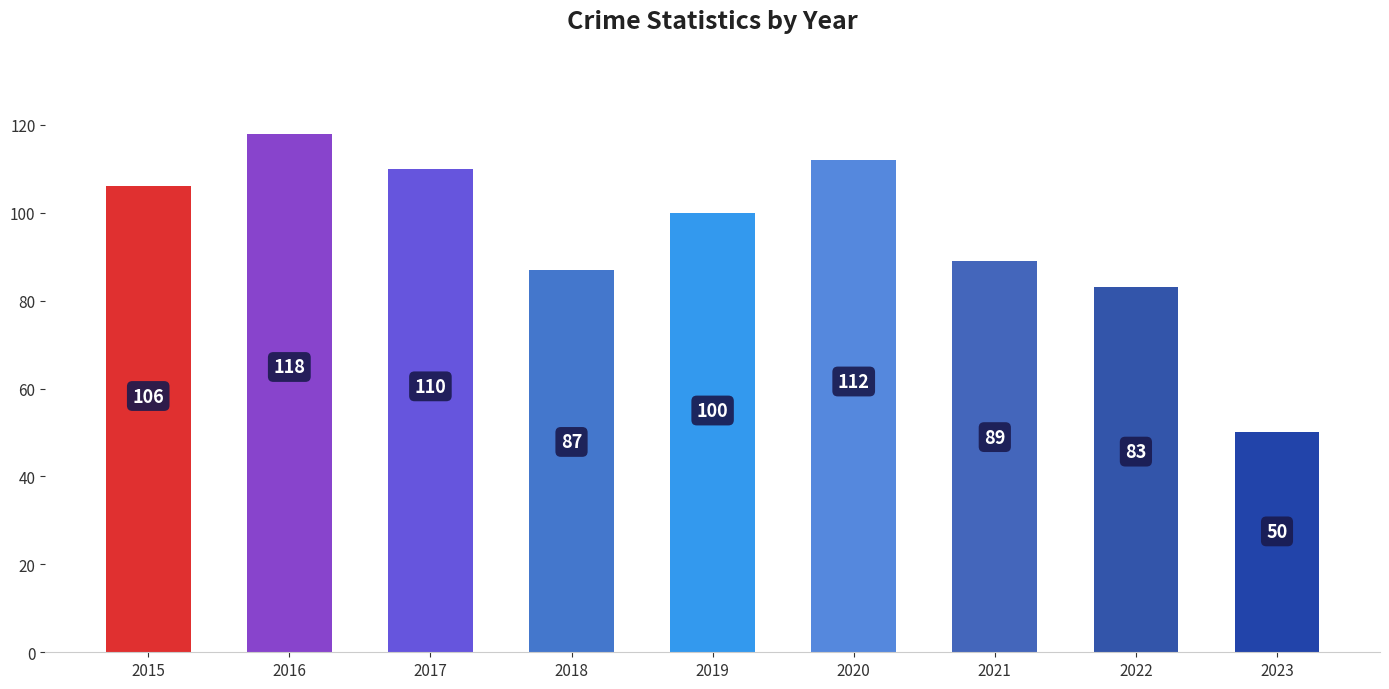

What is the ratio of the value at 2018 to the value at 2021?

1.0